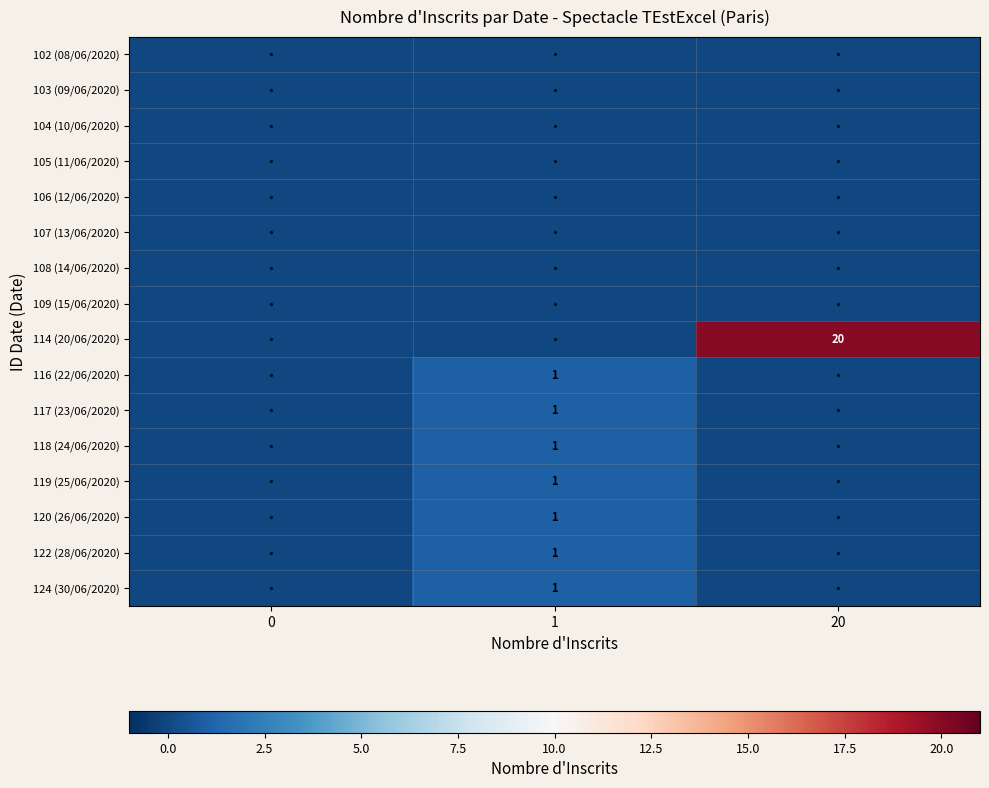

What is the maximum value shown in the chart?

20